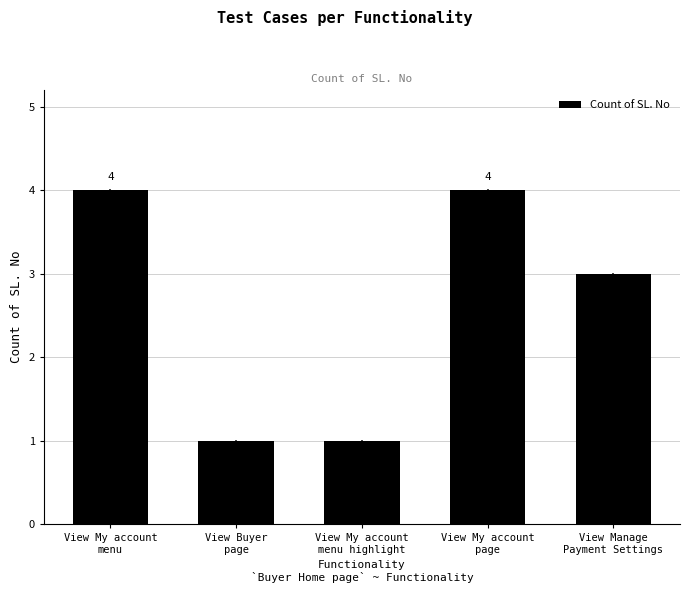

How many bars are there in total?

5